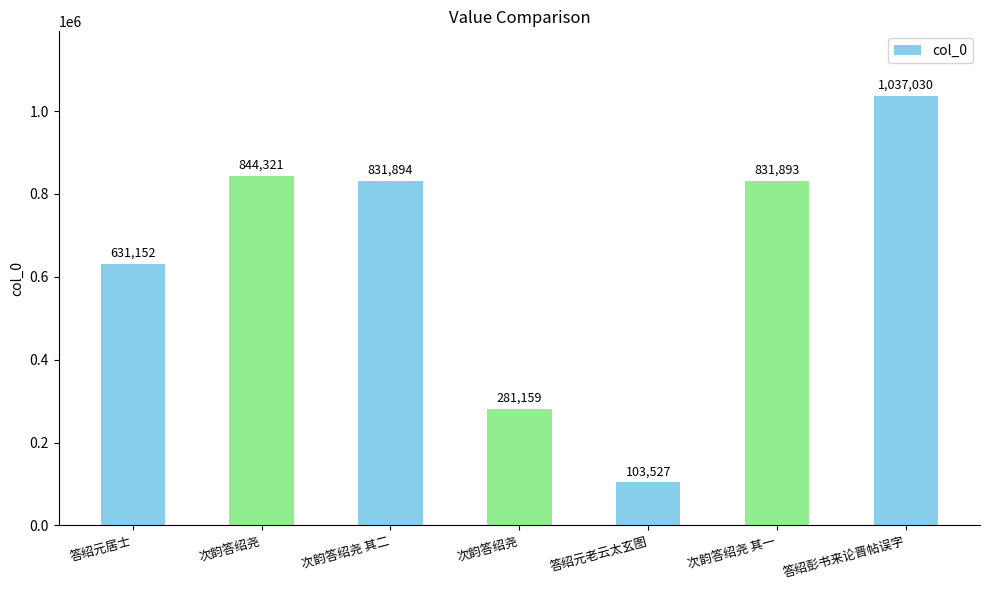

How many bars are there in total?

7